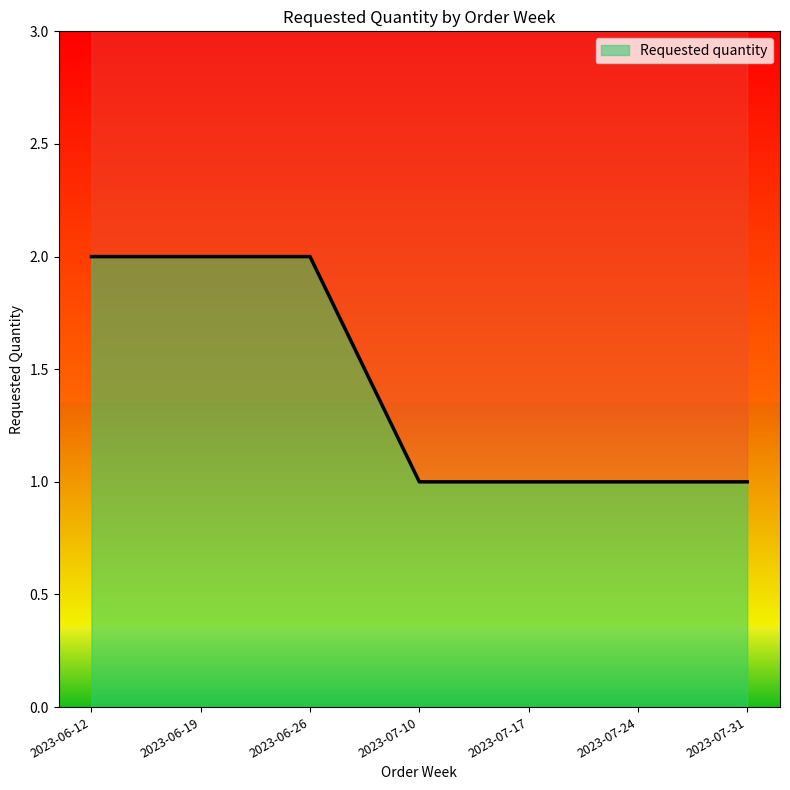

What is the difference between the values at 2023-06-19 and 2023-07-31?

1